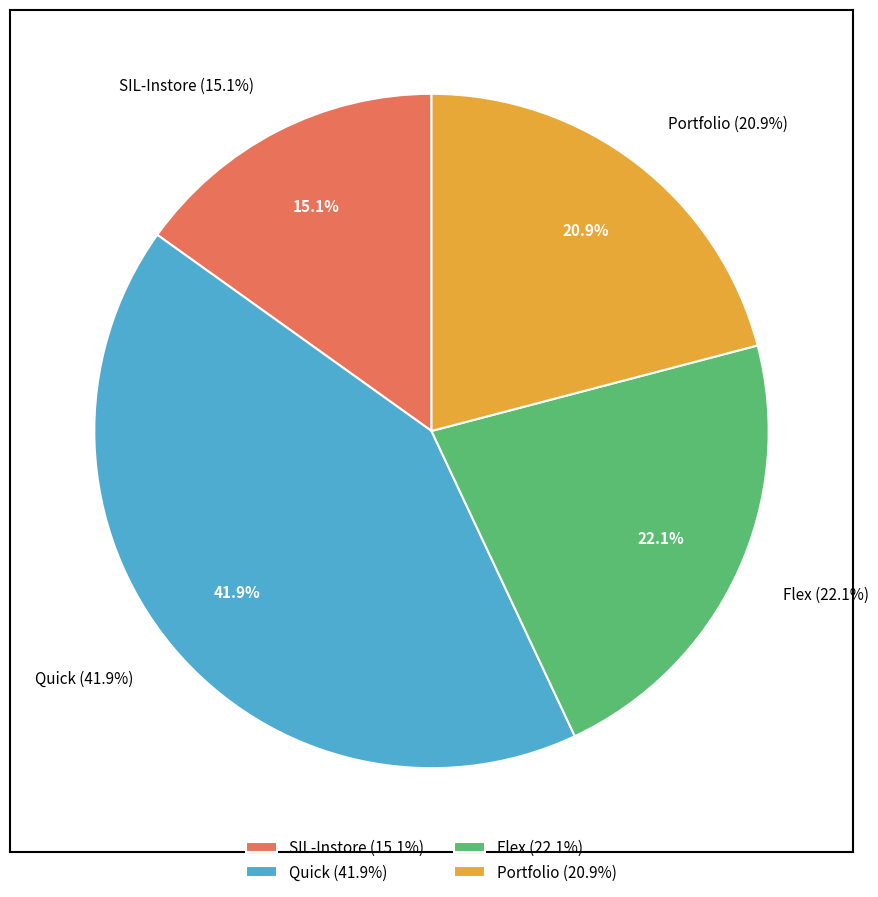

To the nearest percent, what is the average slice percentage?

25%